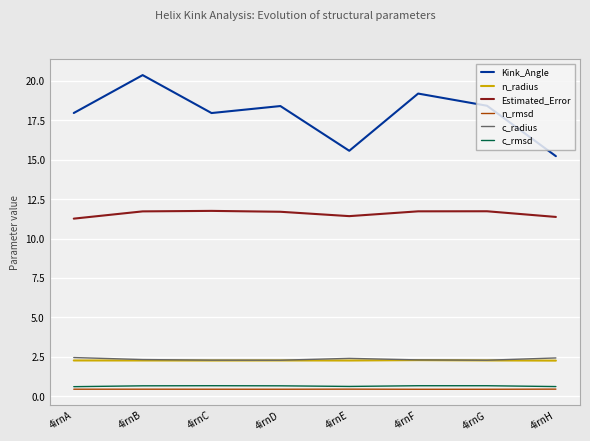

True or false: n_radius and Estimated_Error cross at least once.

False